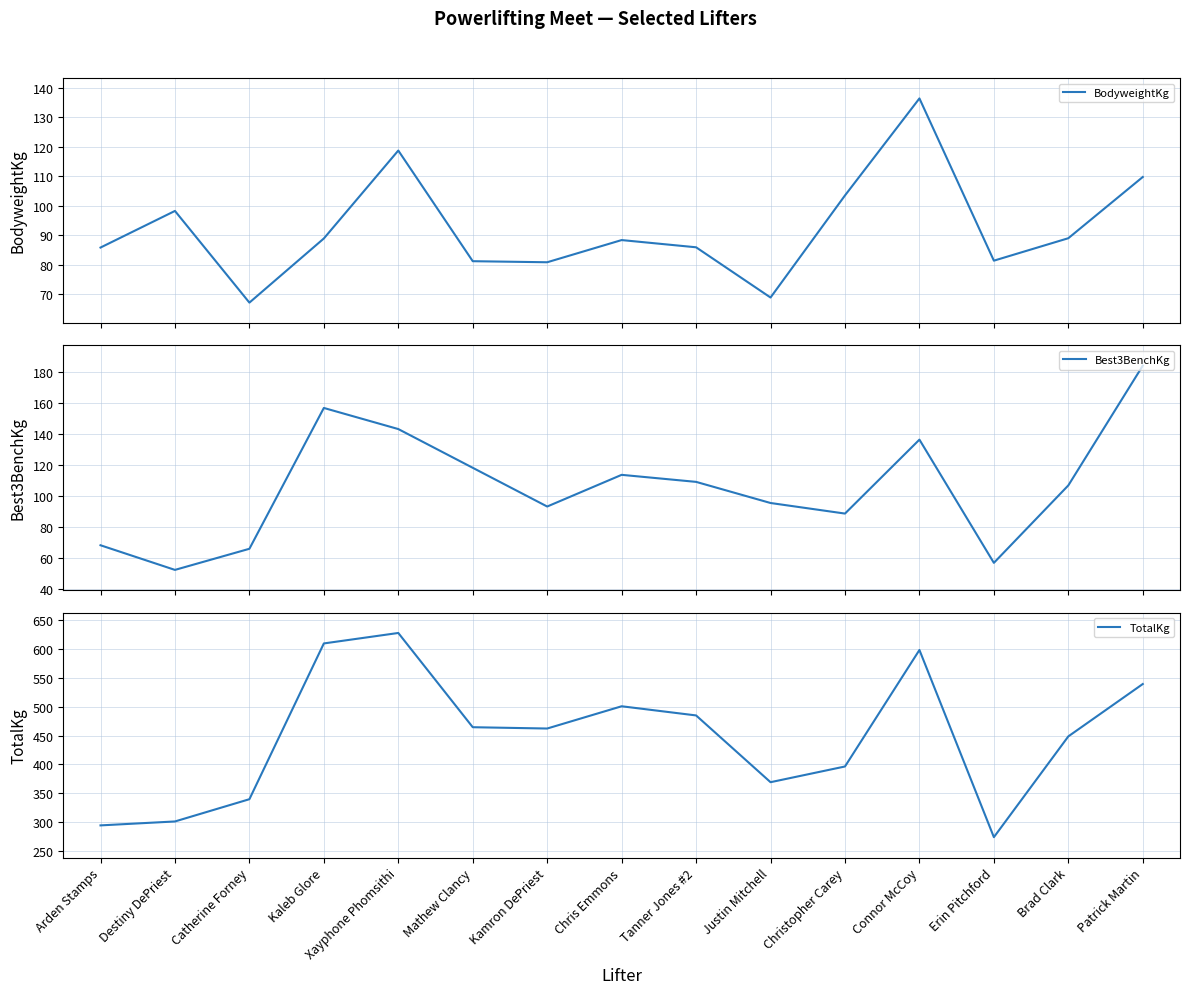

Where is the first local maximum for TotalKg?

Xayphone Phomsithi